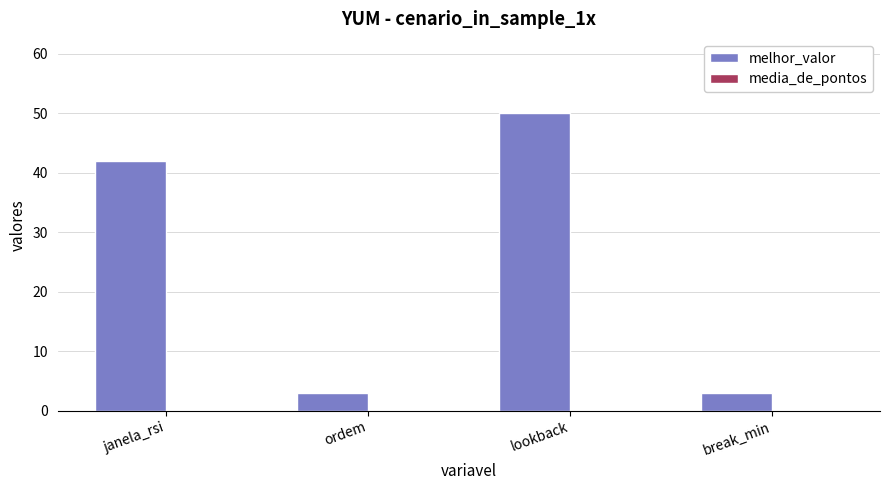

What is the greatest value displayed?

50